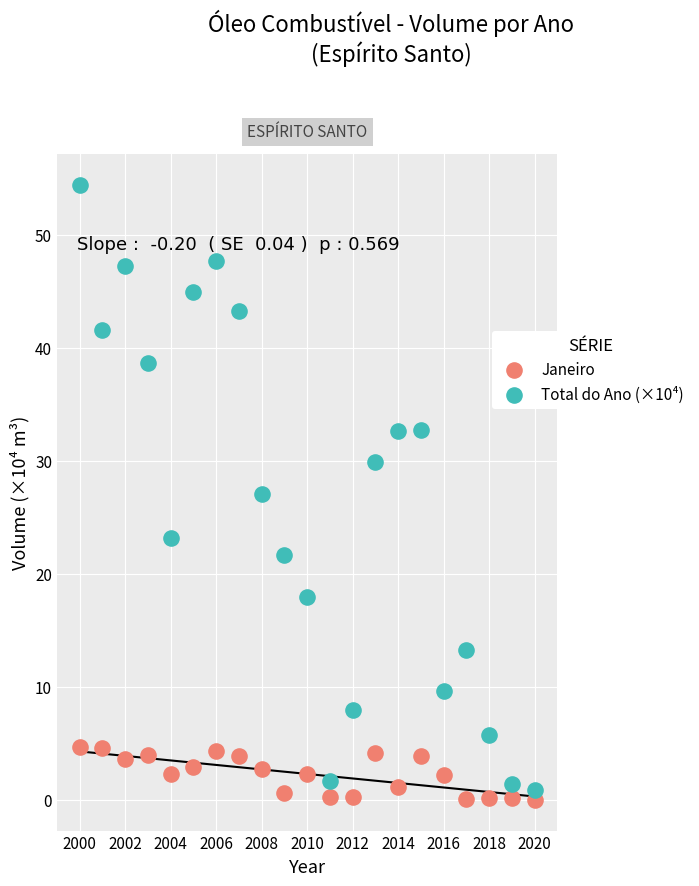

Which series contains the lowest Y value?

Janeiro